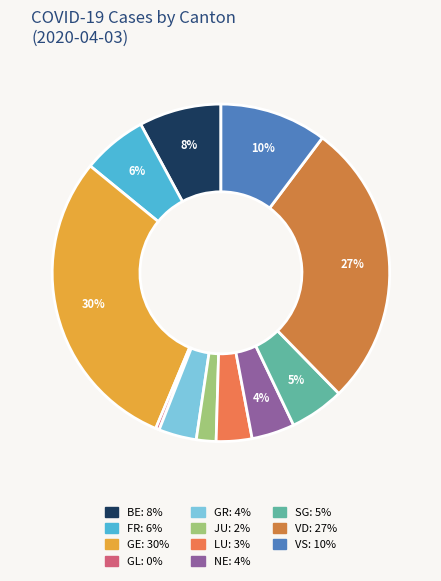

How many slices are in this pie chart?

11